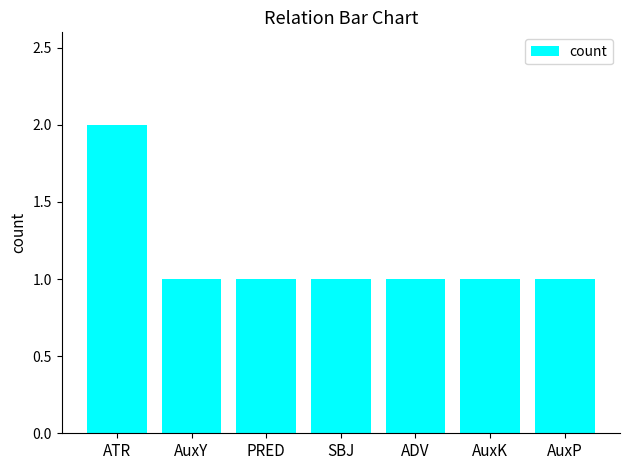

What position from the right is SBJ?

4